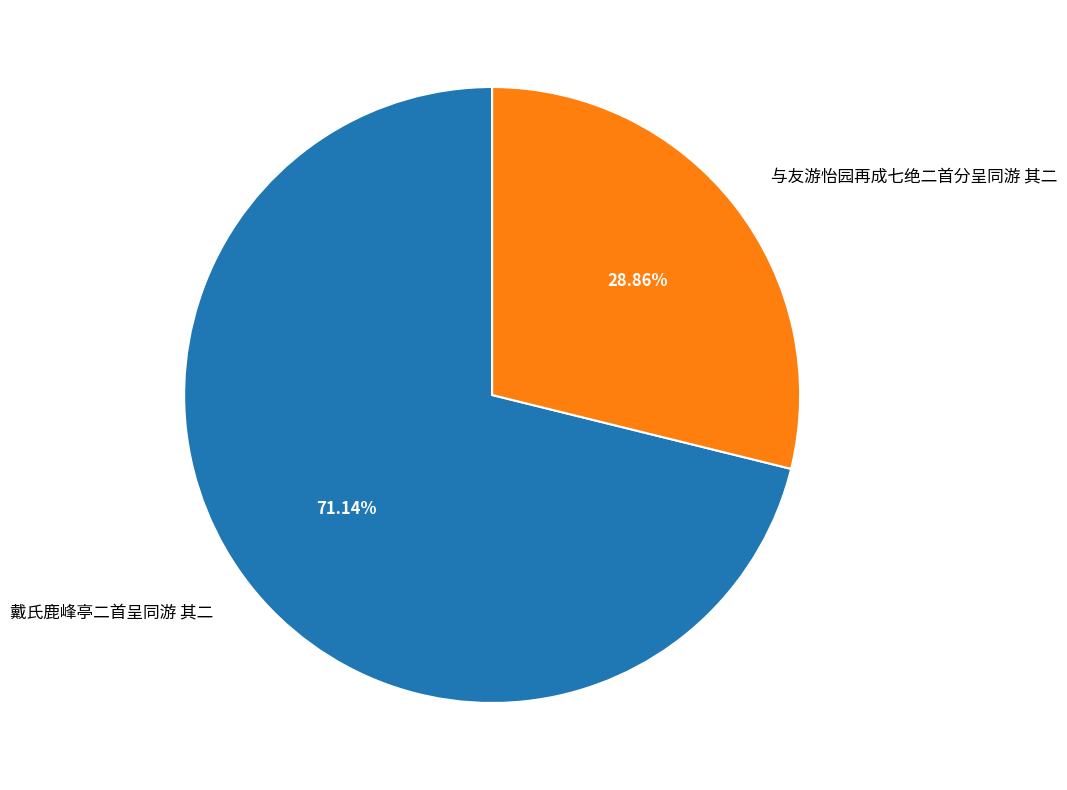

To the nearest percent, what percentage of the pie is 戴氏鹿峰亭二首呈同游 其二?

71%